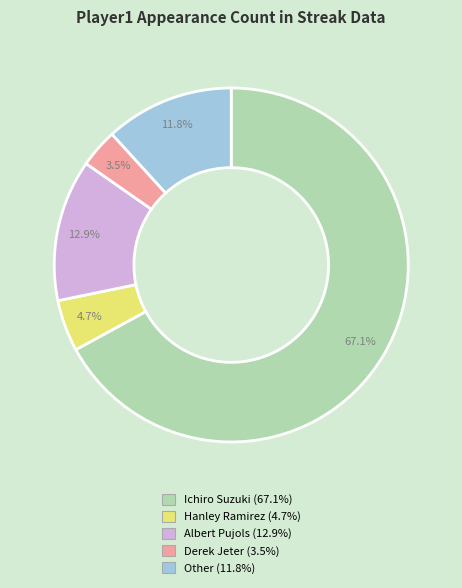

The Hanley Ramirez slice represents 5% of the pie. True or false?

True